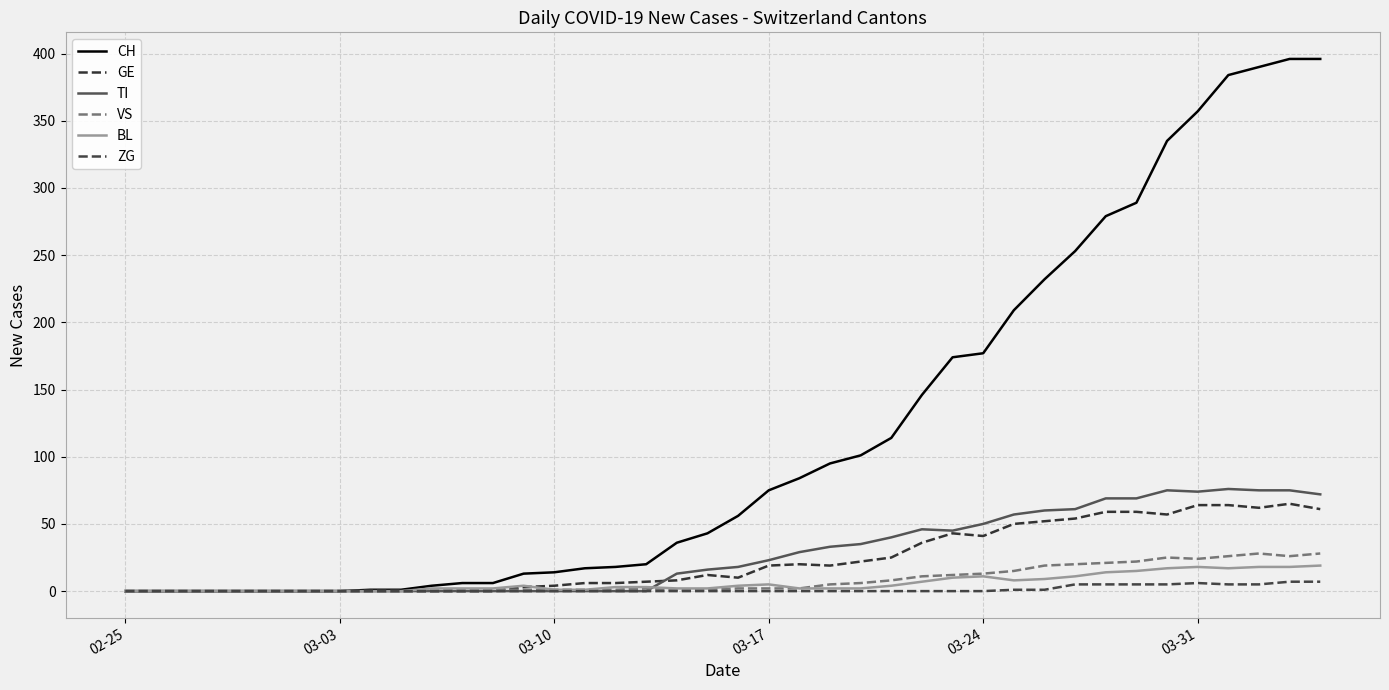

Reading right to left, extract all data points from this chart.

CH: 396	396	390	384	357	335	289	279	253	232	209	177	174	146	114	101	95	84	75	56	43	36	20	18	17	14	13	6	6	4	1	1	0	0	0	0	0	0	0	0
GE: 61	65	62	64	64	57	59	59	54	52	50	41	43	36	25	22	19	20	19	10	12	8	7	6	6	4	3	0	0	0	0	0	0	0	0	0	0	0	0	0
TI: 72	75	75	76	74	75	69	69	61	60	57	50	45	46	40	35	33	29	23	18	16	13	0	0	0	0	0	0	0	0	0	0	0	0	0	0	0	0	0	0
VS: 28	26	28	26	24	25	22	21	20	19	15	13	12	11	8	6	5	2	2	2	1	1	2	1	1	1	1	1	1	0	0	0	0	0	0	0	0	0	0	0
BL: 19	18	18	17	18	17	15	14	11	9	8	11	10	7	4	2	2	2	5	4	2	2	3	3	1	1	4	2	2	2	0	0	0	0	0	0	0	0	0	0
ZG: 7	7	5	5	6	5	5	5	5	1	1	0	0	0	0	0	0	0	0	0	0	0	0	0	0	0	0	0	0	0	0	0	0	0	0	0	0	0	0	0